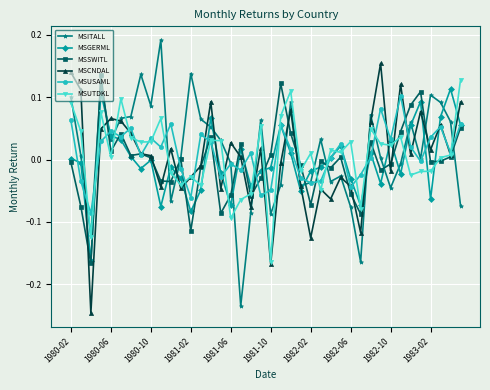

True or false: MSGERML has more than 2 points higher than both neighbors.

True